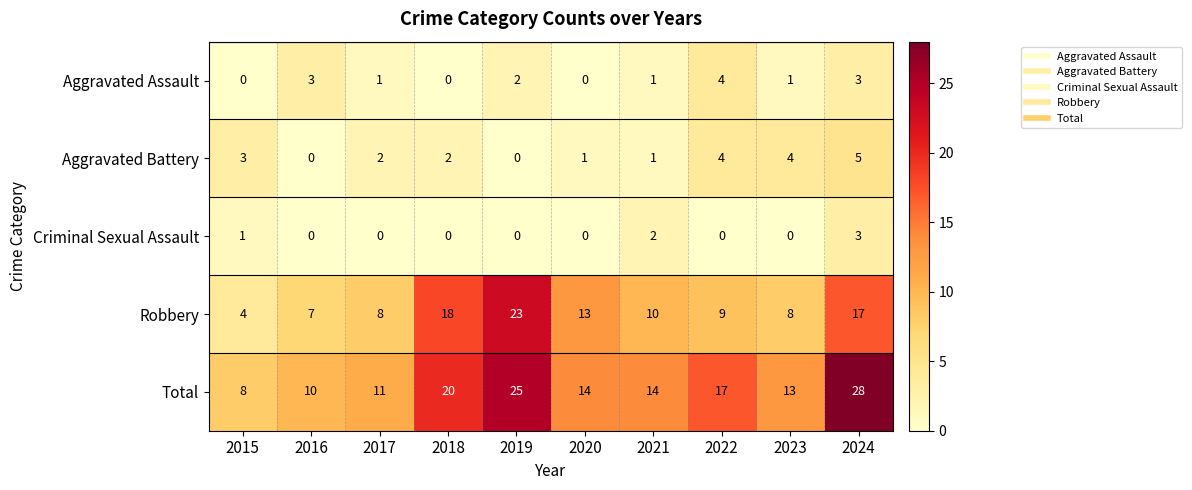

True or false: Aggravated Assault has a value of 6 at 2022.

False